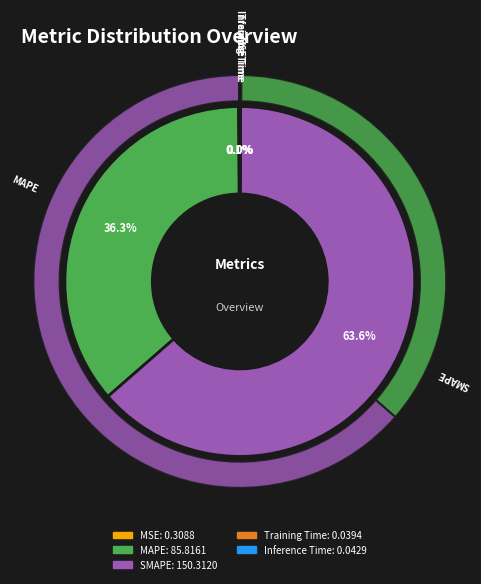

How many slices are in this pie chart?

5